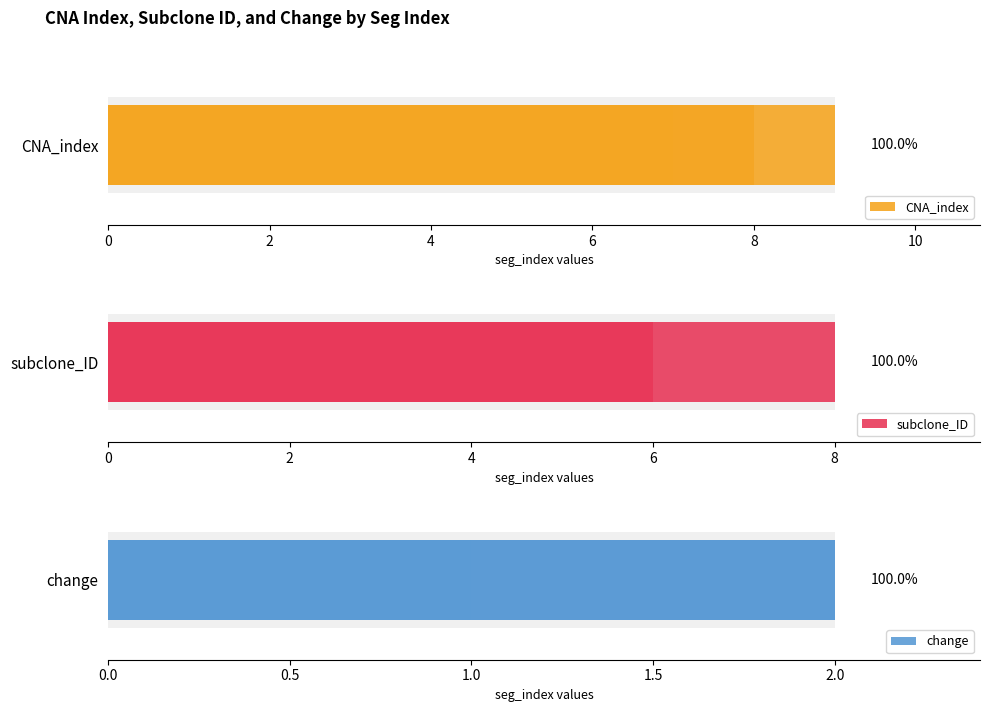

Is it true that change equals 1 at 0?

True